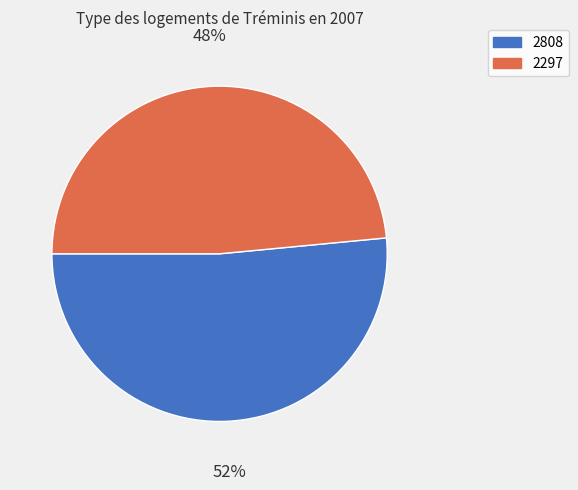

Is the sum of 2297 and 2808 greater than half?

Yes